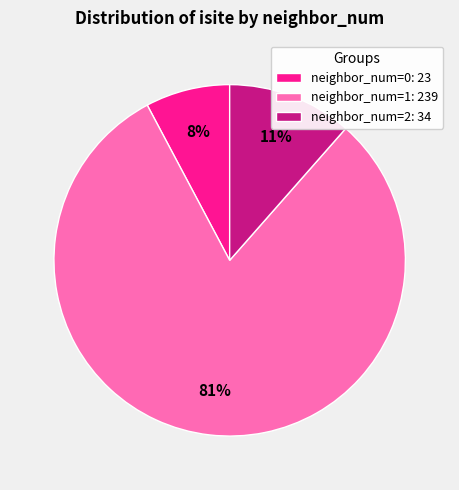

Do neighbor_num=1: 239 and neighbor_num=2: 34 together represent more than half of the pie?

Yes